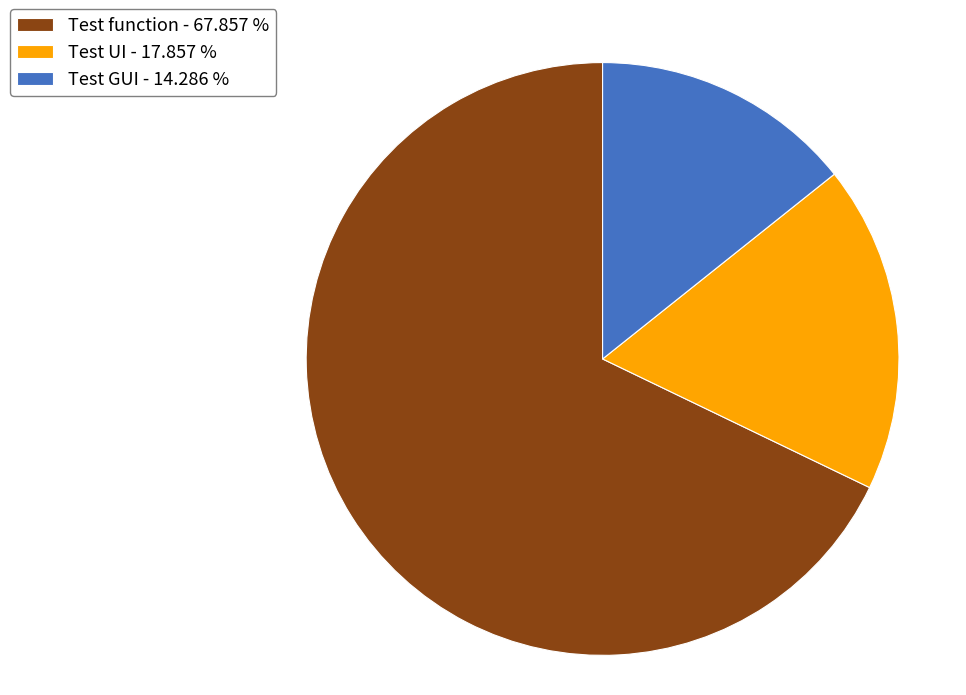

Rank the categories by value from lowest to highest.

Test GUI, Test UI, Test function